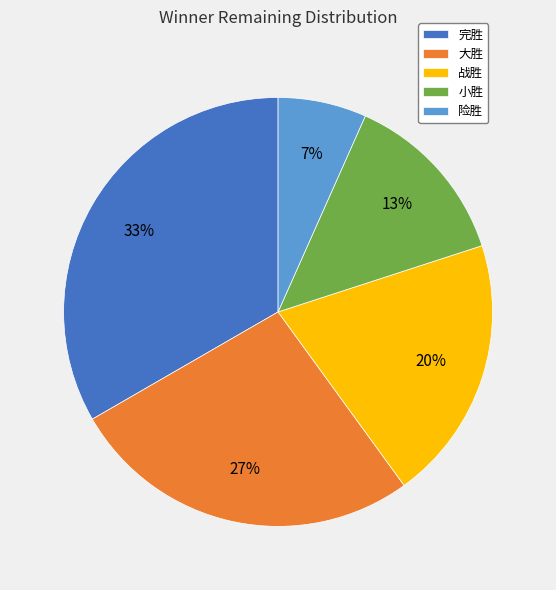

True or false: 完胜 accounts for 23% of the total.

False